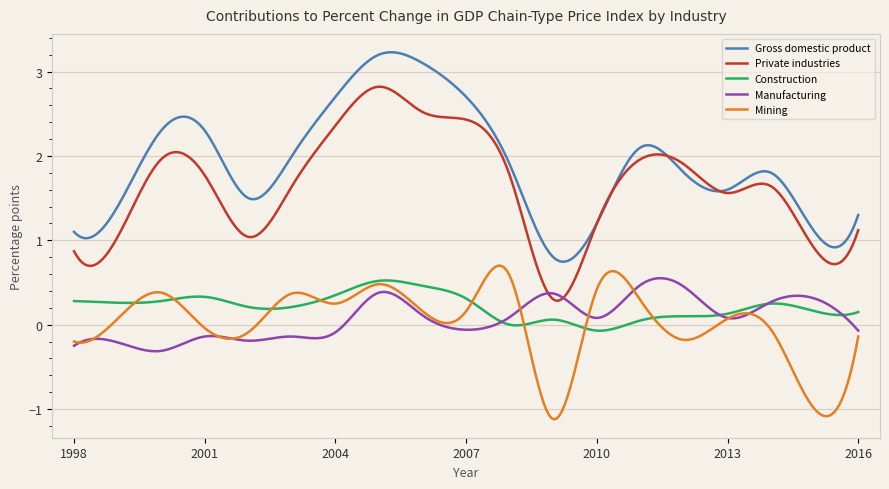

How many lines are shown in the chart?

5